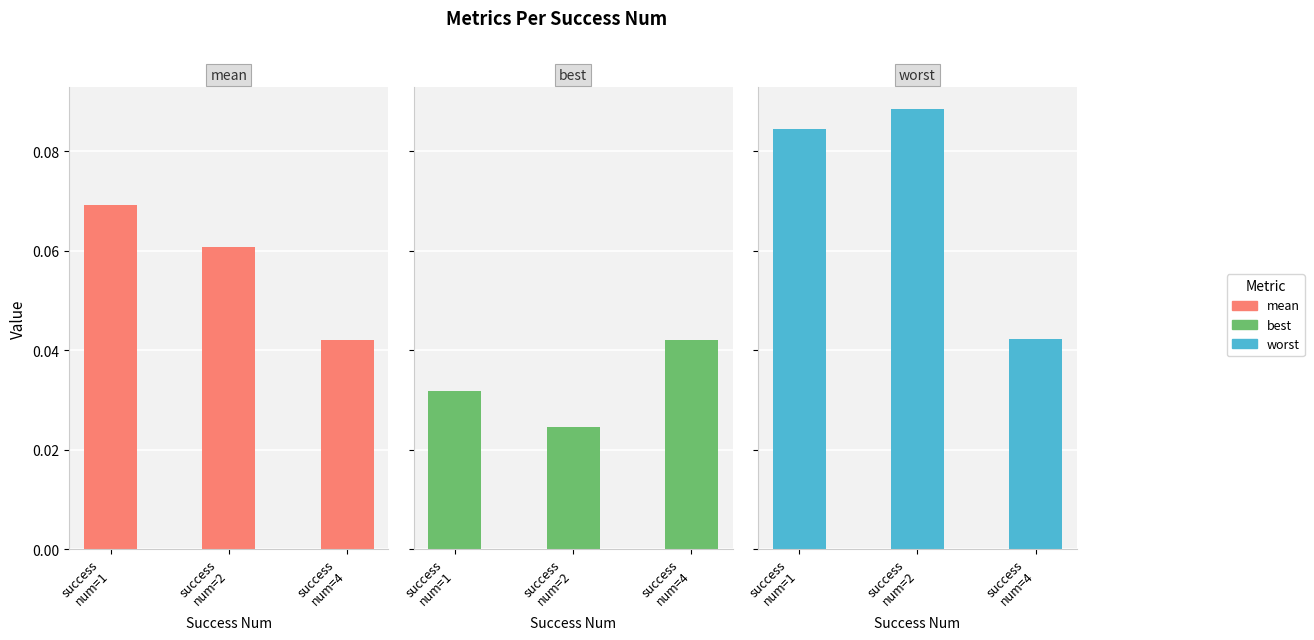

What is the value of the worst bar at the 1st from the left?

0.1